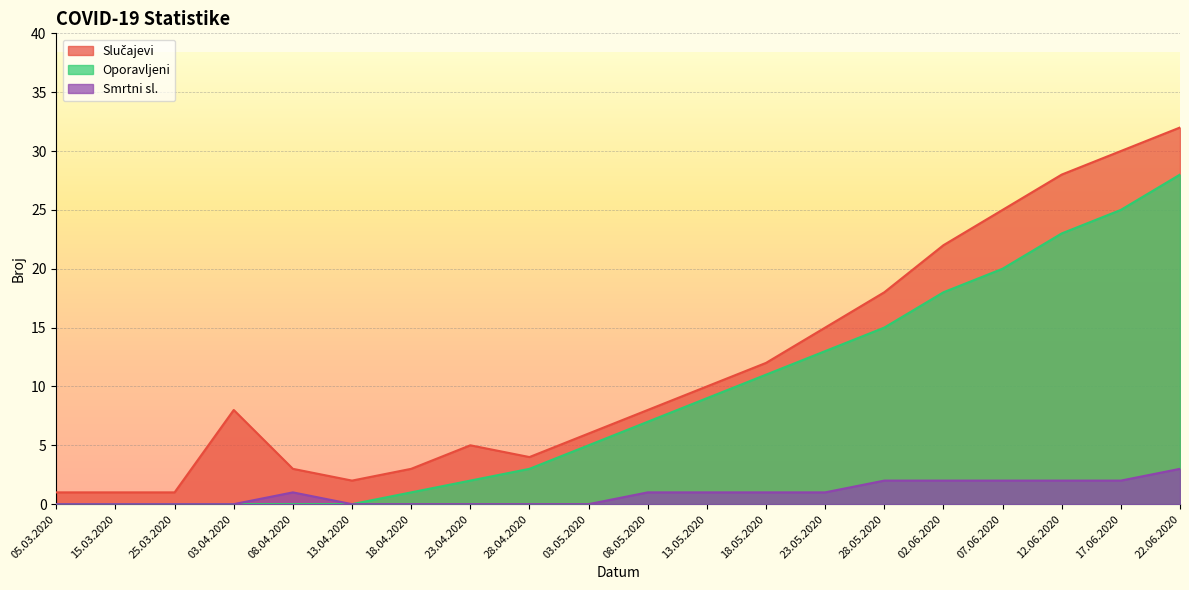

At which category is the sum across all series the highest?

22.06.2020